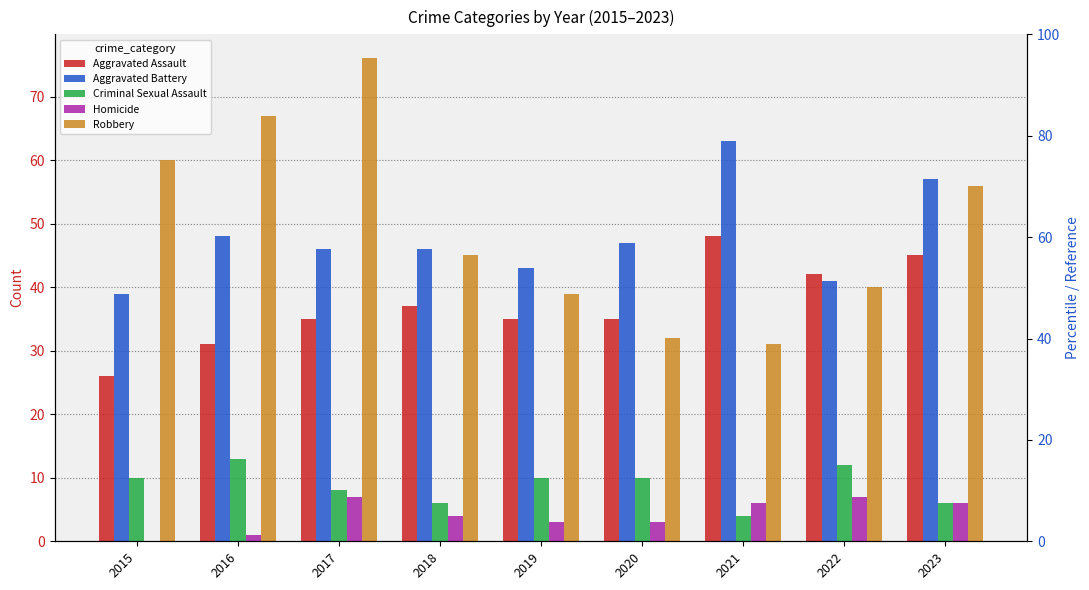

What is the difference between the highest and lowest values at 2022?

35